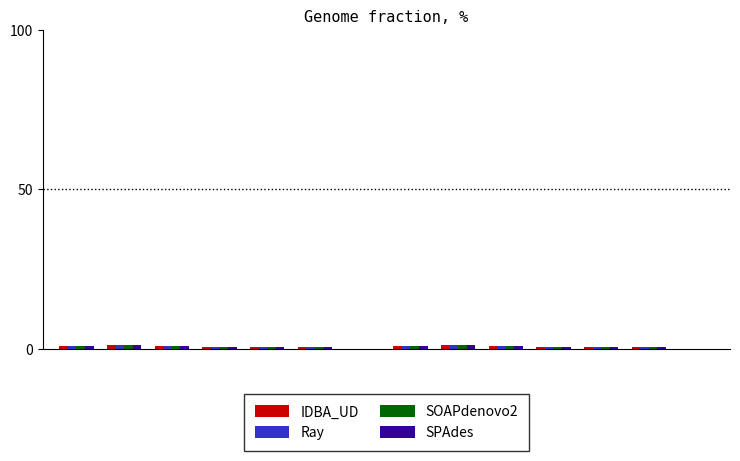

Are the bars grouped side by side (vs. stacked)?

Yes